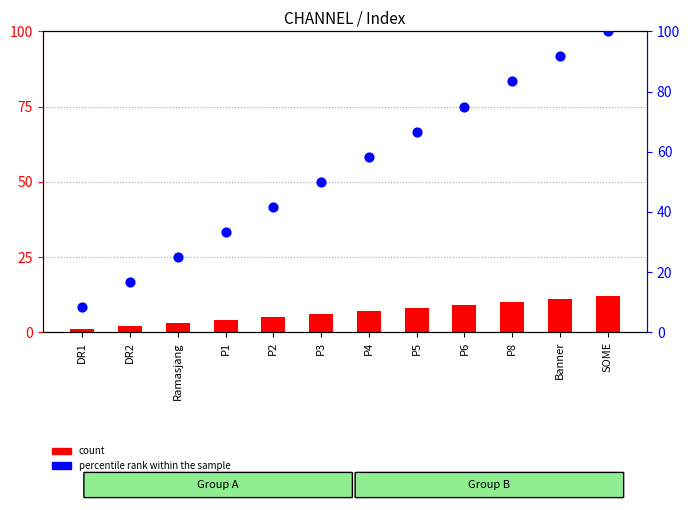

What are all the series names shown in the legend?

count, percentile rank within the sample